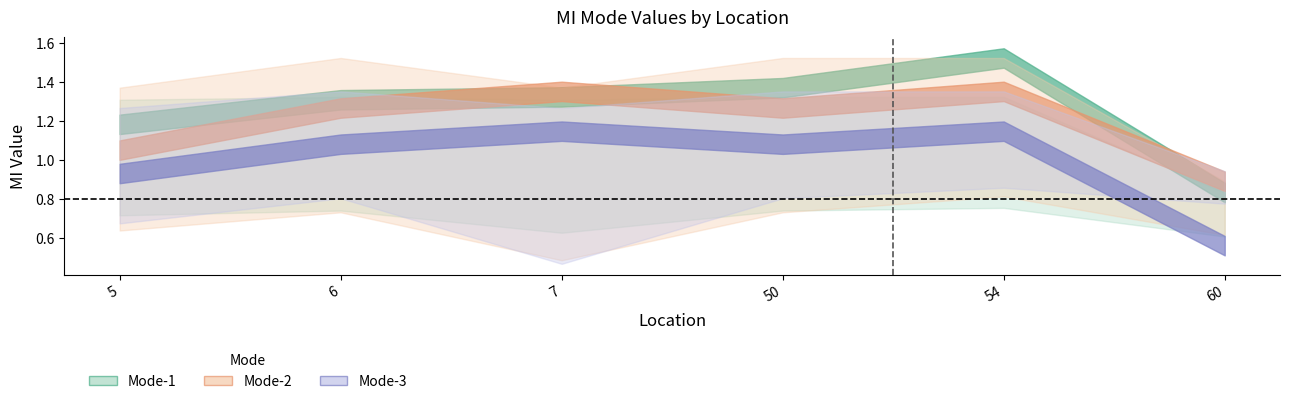

True or false: Mode-1 and Mode-4 cross at least once.

False